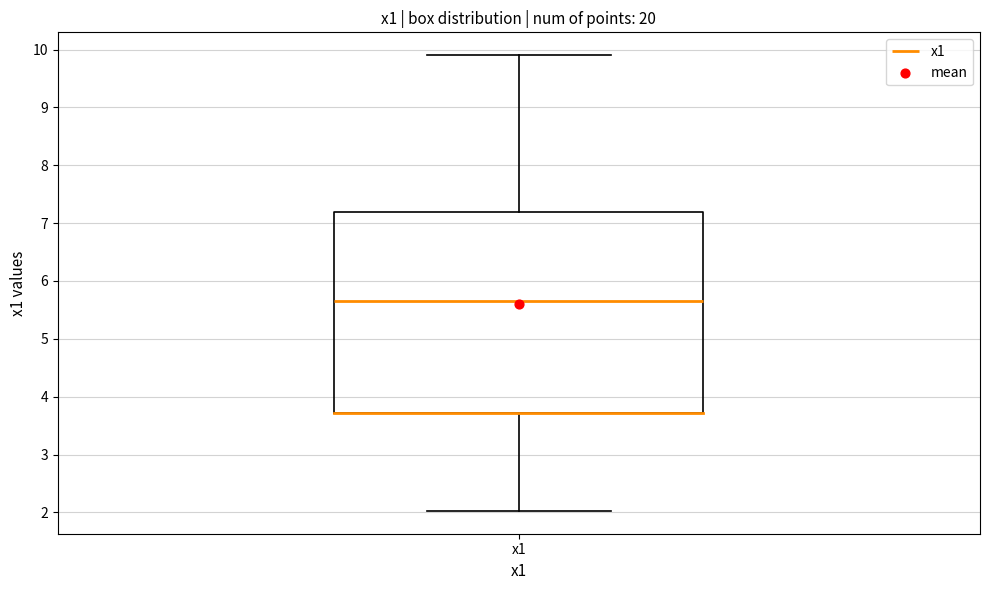

Transcribe this box plot: give where the median line is, the range the box spans, and where the two whiskers end, as read against the y-axis. The values are not printed on the chart, so give them approximately, as read against the axis.

median 5.7, box 3.7 to 7.2, whiskers 2.0 to 9.9